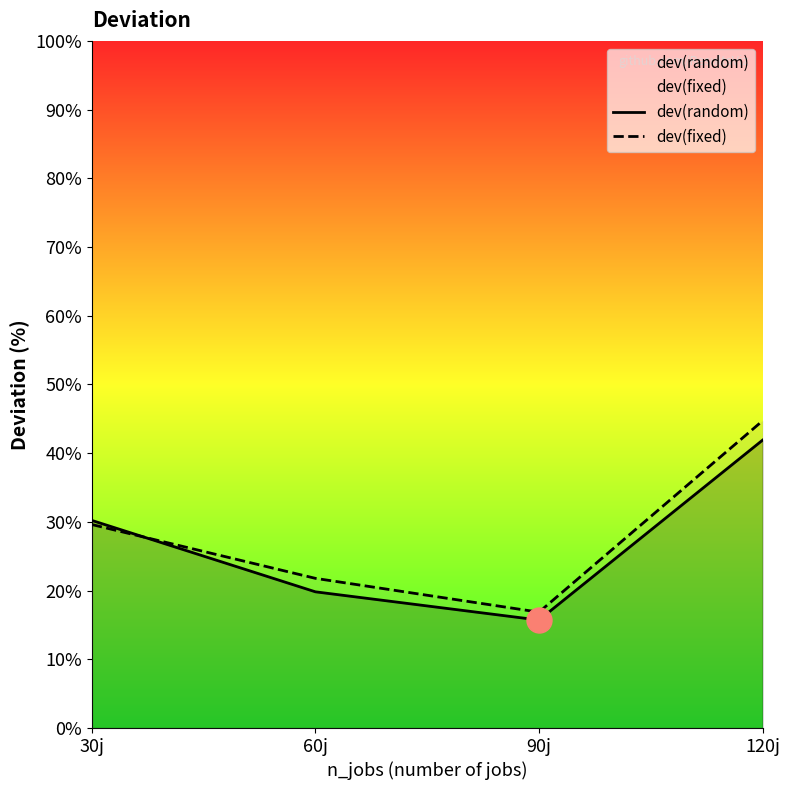

At which label is dev(random) closest to 28?

30j